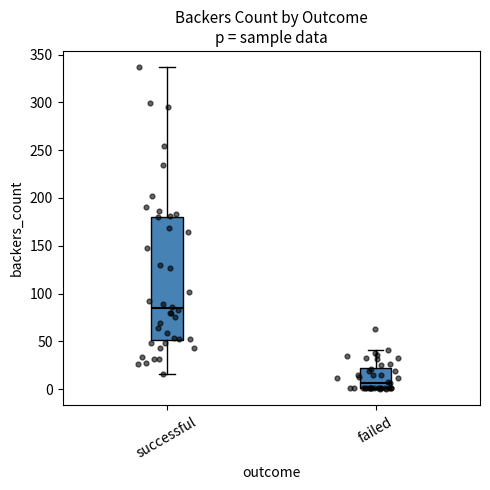

Comparing the boxes themselves (not the whiskers), which one is the tallest?

successful